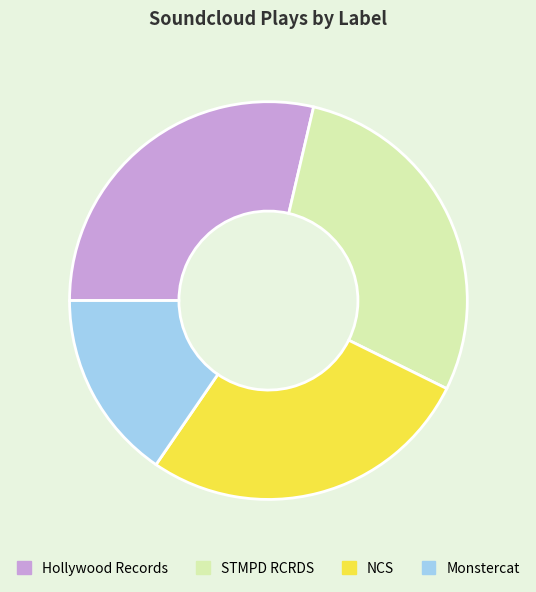

Is the sum of NCS and Monstercat greater than half?

No